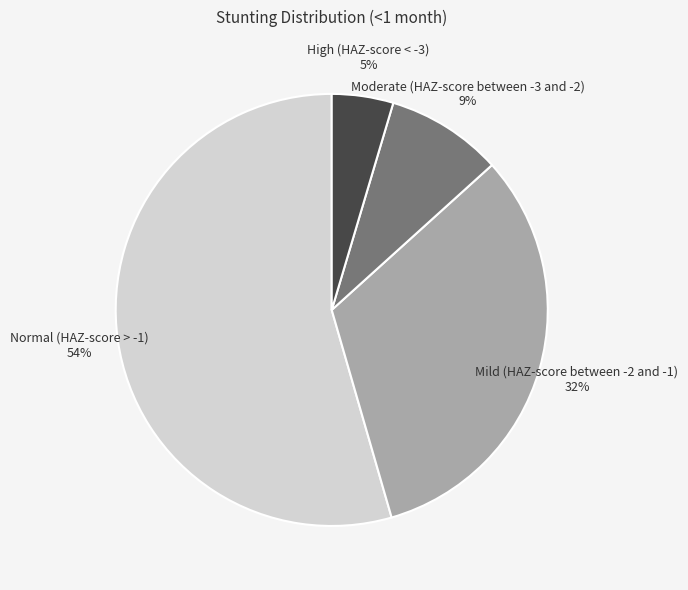

Which slice is the smallest?

High (HAZ-score < -3)